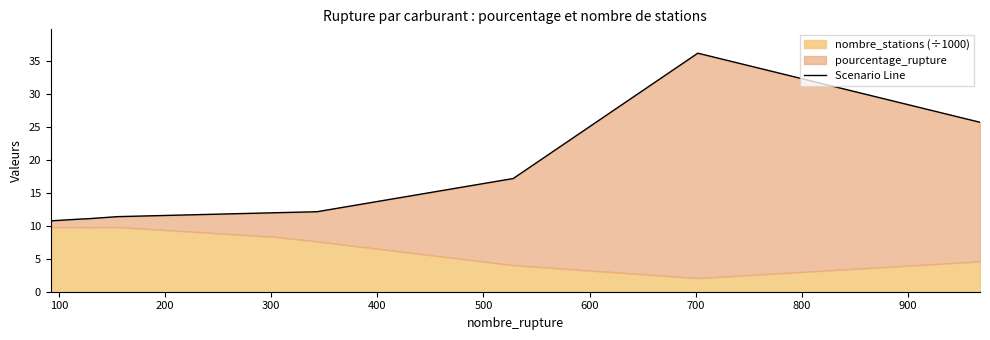

The chart shows a value of 39.0 at 800. True or false?

False